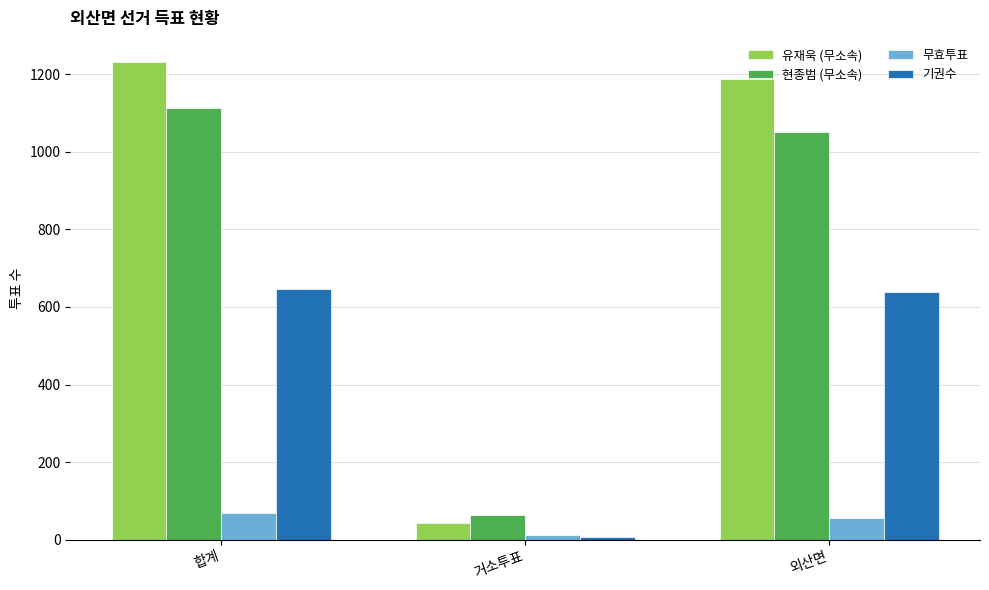

At which category is the sum across all series the highest?

합계